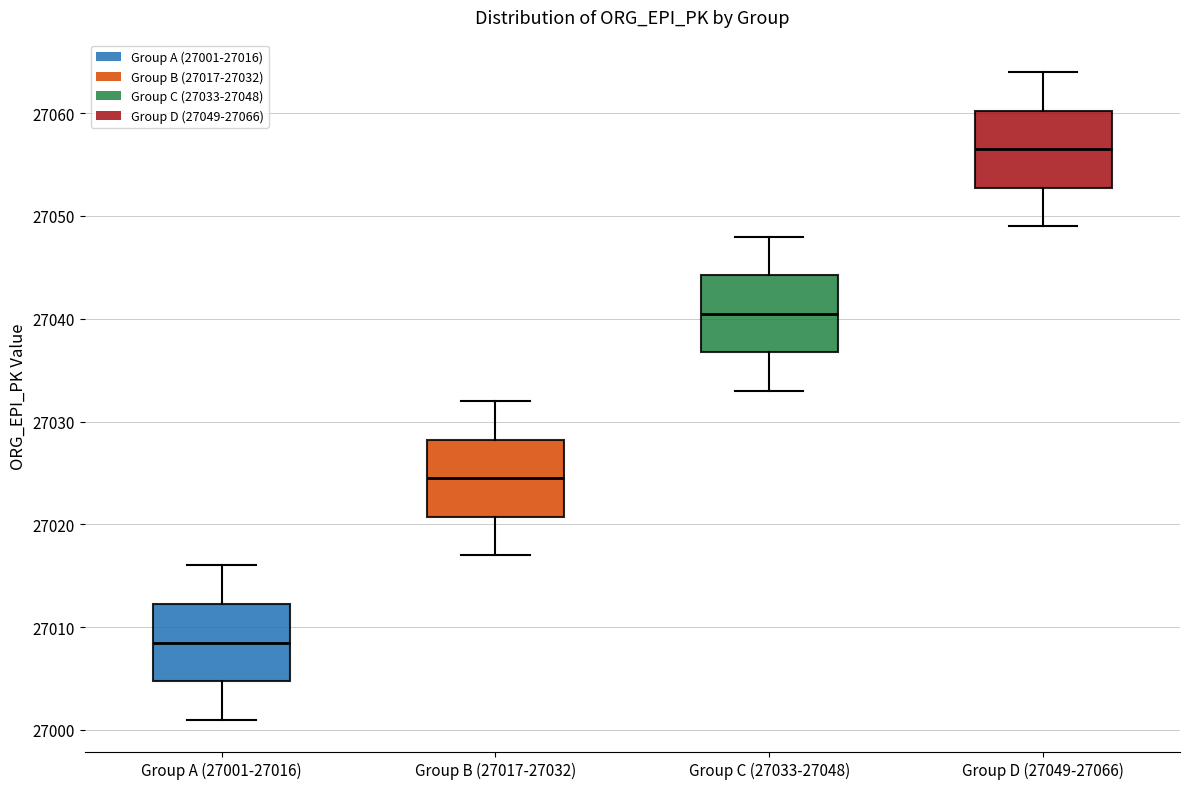

Reading left to right, transcribe this box plot: for each box, give where its median line is, the range the box spans, and where its two whiskers end, as read against the y-axis. The values are not printed on the chart, so give them approximately, as read against the axis.

Group A (27001-27016): median 27009, box 27005 to 27012, whiskers 27001 to 27016
Group B (27017-27032): median 27025, box 27021 to 27028, whiskers 27017 to 27032
Group C (27033-27048): median 27041, box 27037 to 27044, whiskers 27033 to 27048
Group D (27049-27066): median 27057, box 27053 to 27060, whiskers 27049 to 27064